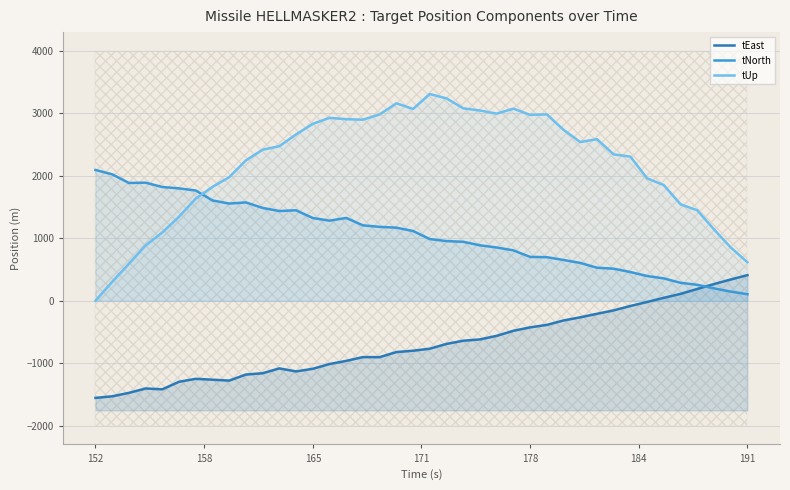

How many lines are shown in the chart?

3